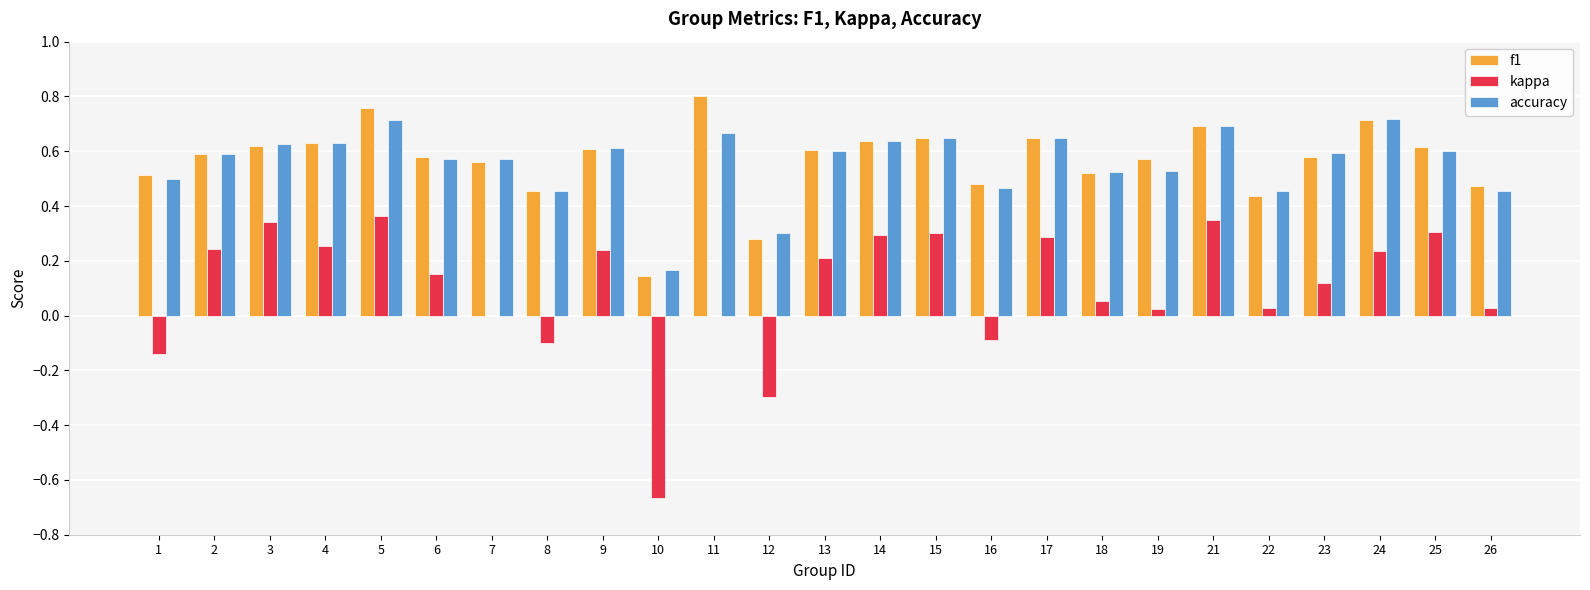

Which category has the highest value across all series?

11